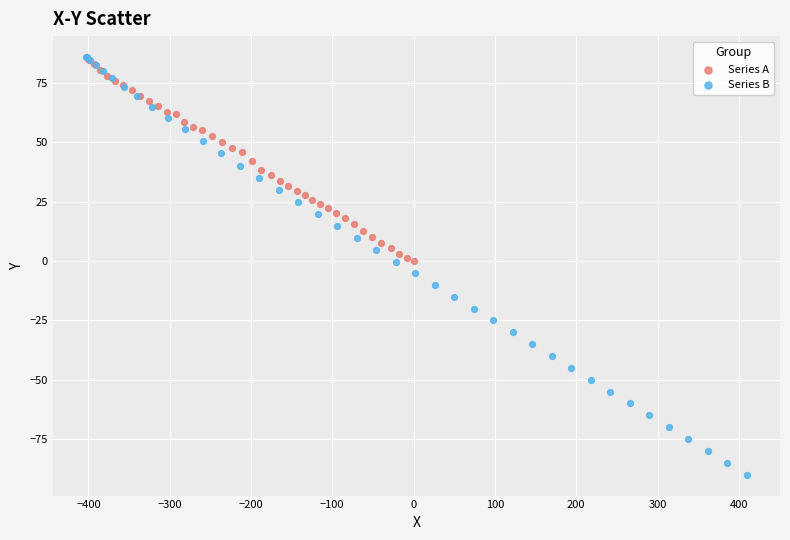

Which series has the largest Y range (max minus min)?

Series B